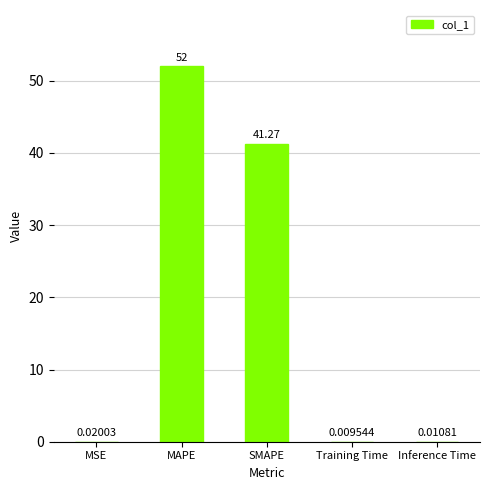

What is the sum of all values?

93.3